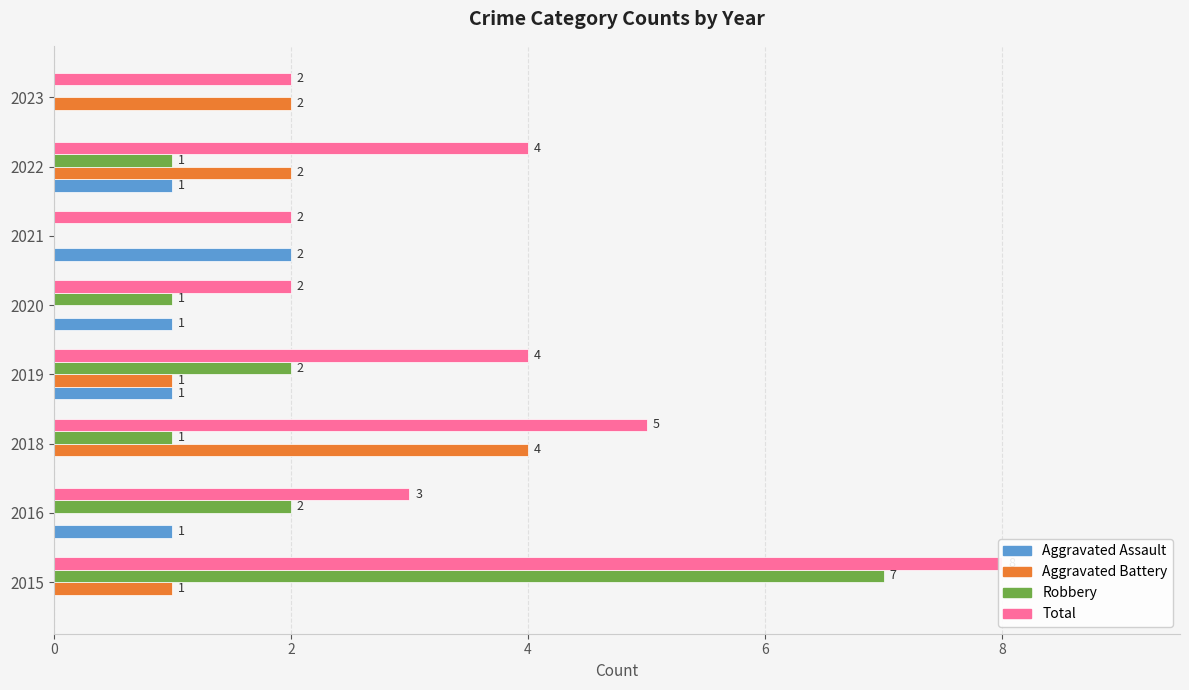

Does the chart contain stacked bars?

No